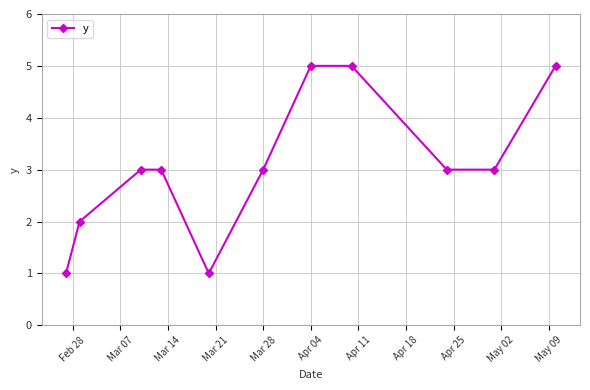

True or false: there are more than 2 points higher than both neighbors.

False